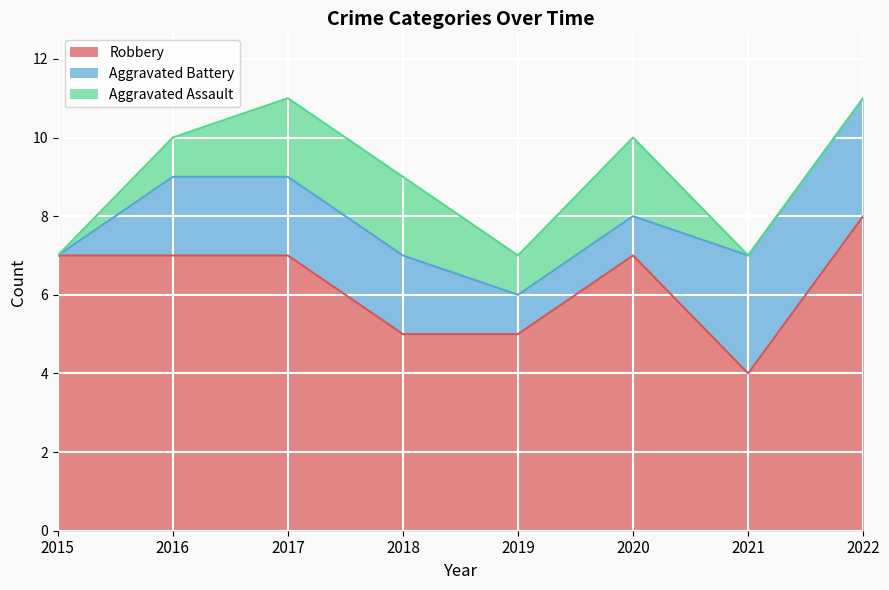

True or false: Aggravated Assault has a value of 0 at 2015.

True